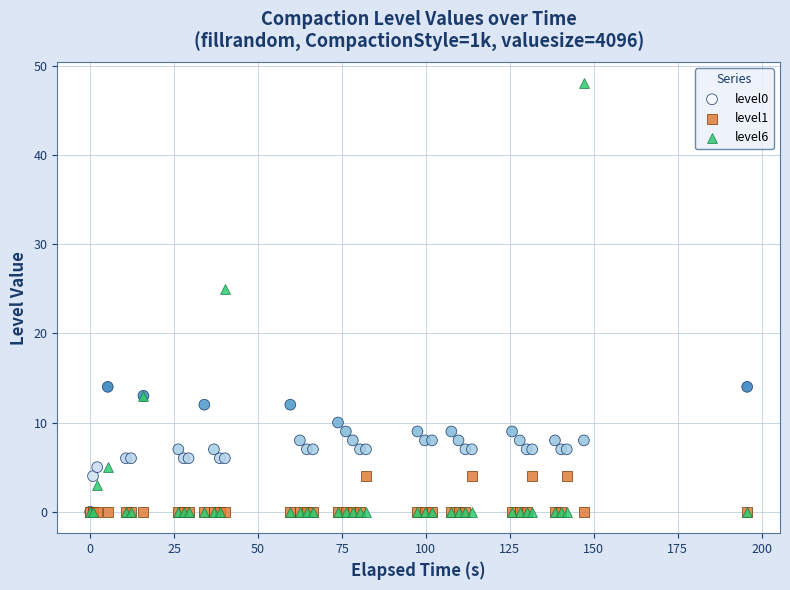

Which series has the largest Y range (max minus min)?

level6